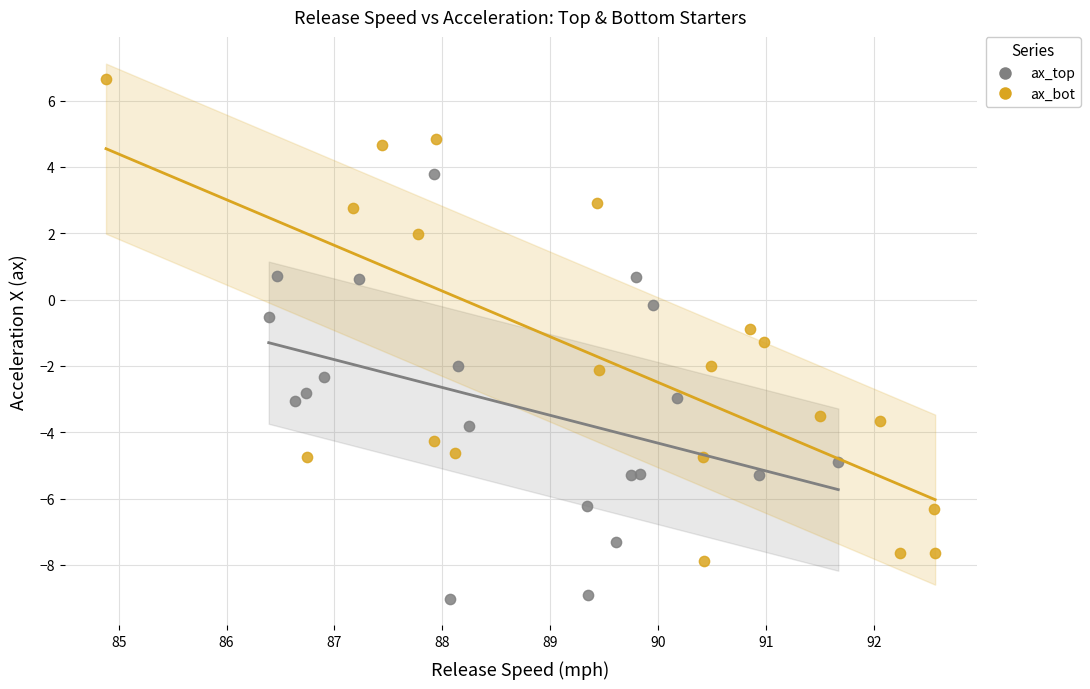

Which series reaches the maximum Y coordinate?

ax_bot